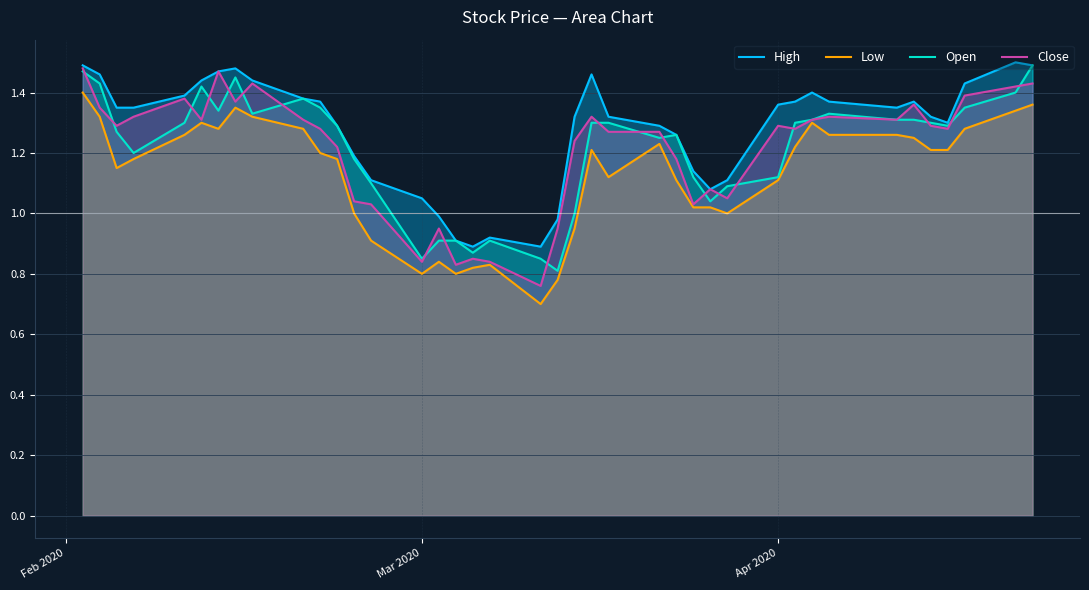

In High, how many points are higher than both neighbors (excluding endpoints)?

6